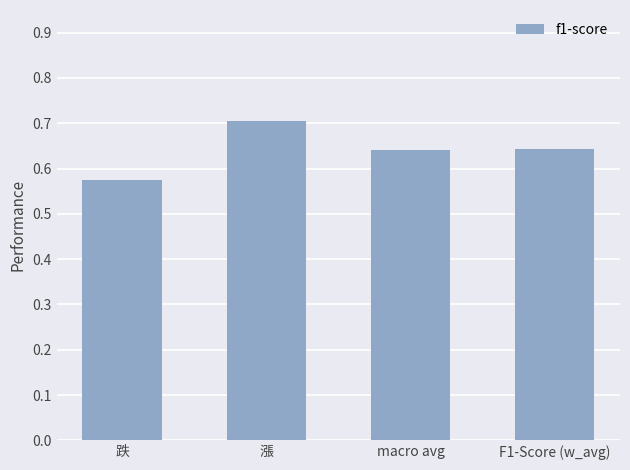

The value at macro avg is 1.1. True or false?

False